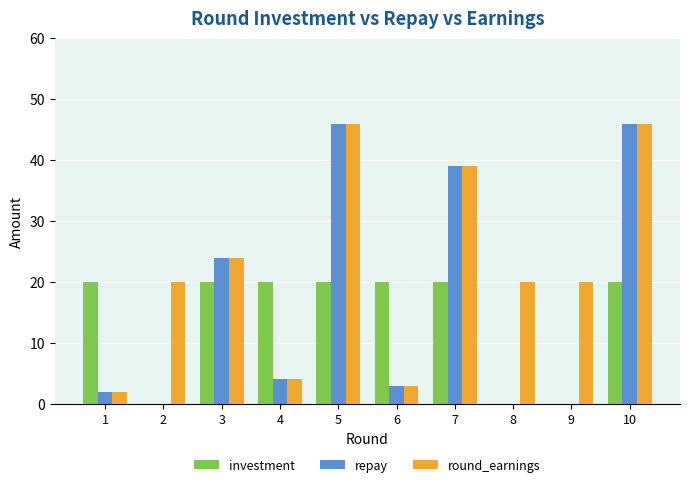

What is the spread (max minus min) of values at 3?

4